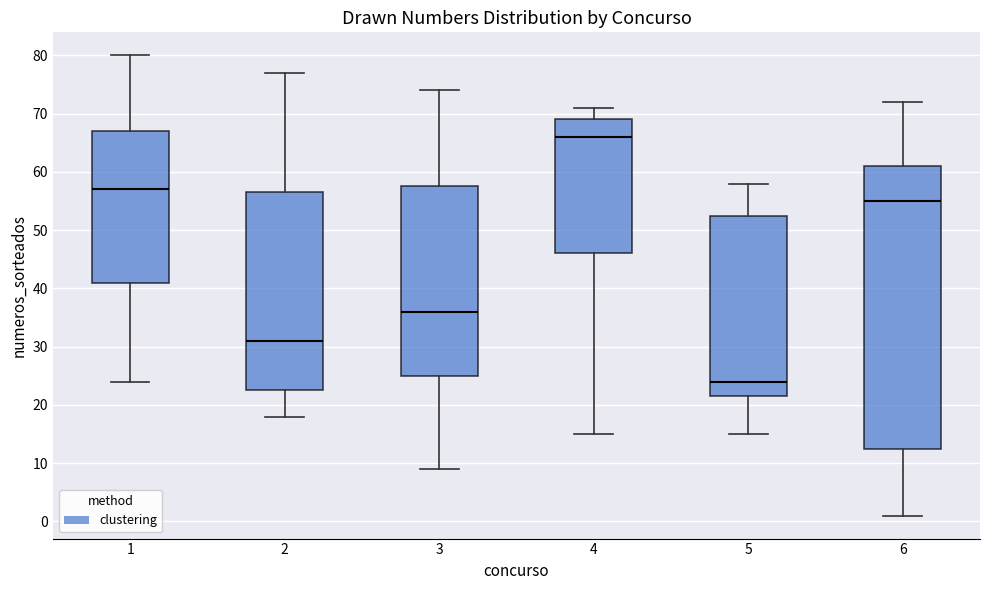

Reading left to right, read every box against the y-axis: the position of its median line, the range the box covers, and the ends of its whiskers. The values are not printed on the chart, so give them approximately, as read against the axis.

1: median 57, box 41 to 67, whiskers 24 to 80
2: median 31, box 23 to 57, whiskers 18 to 77
3: median 36, box 25 to 58, whiskers 9 to 74
4: median 66, box 46 to 69, whiskers 15 to 71
5: median 24, box 22 to 53, whiskers 15 to 58
6: median 55, box 13 to 61, whiskers 1 to 72